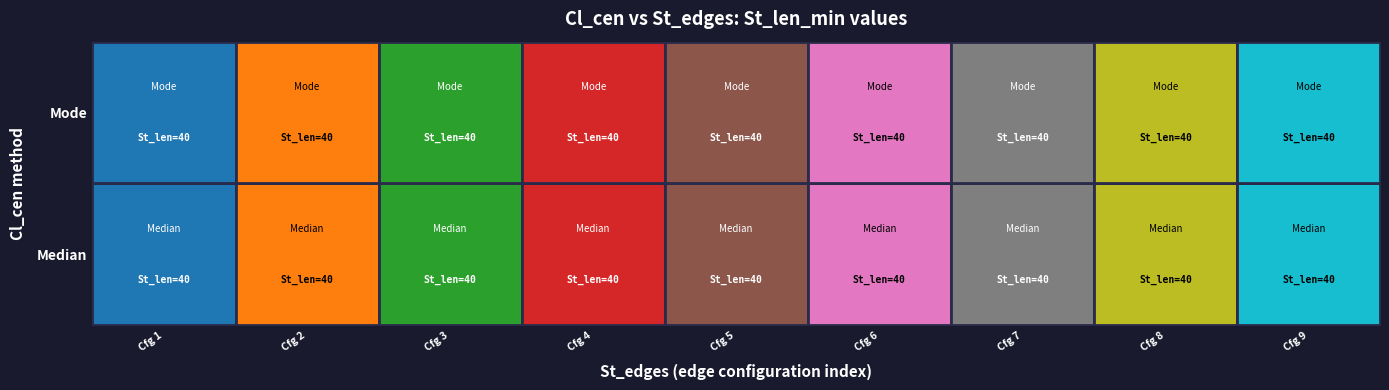

Rank the series at Cfg 2 from lowest to highest value.

Median, Mode